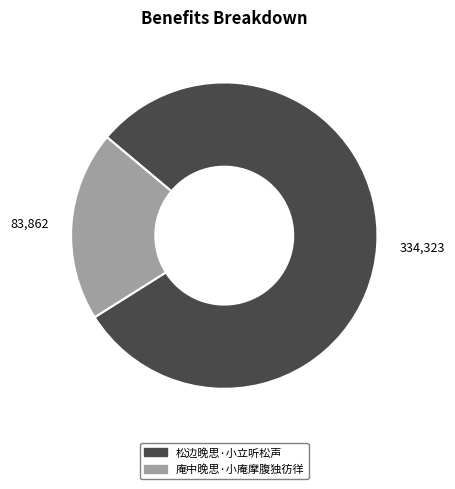

Is it true that 松边晚思·小立听松声 is 89% of the pie?

False